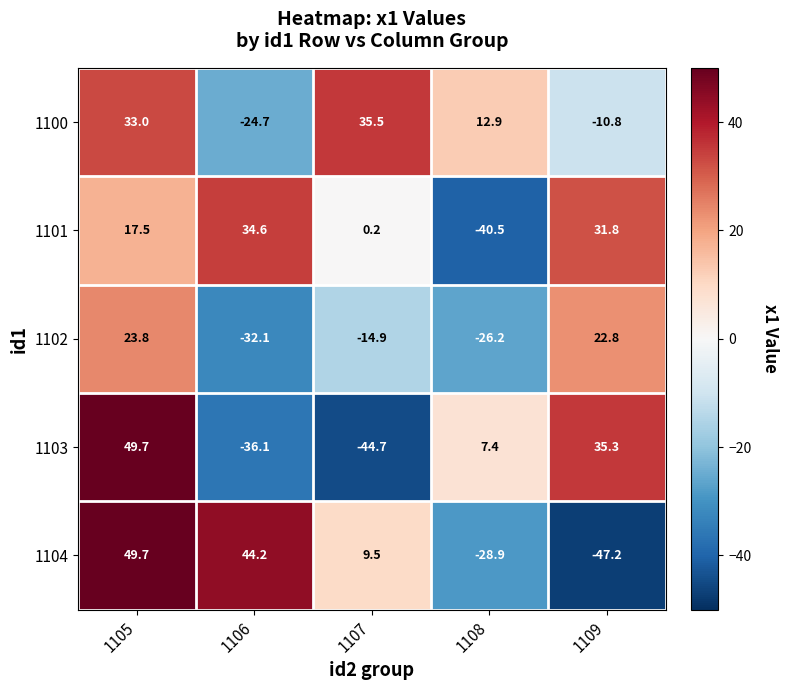

How many distinct data groups are displayed?

5